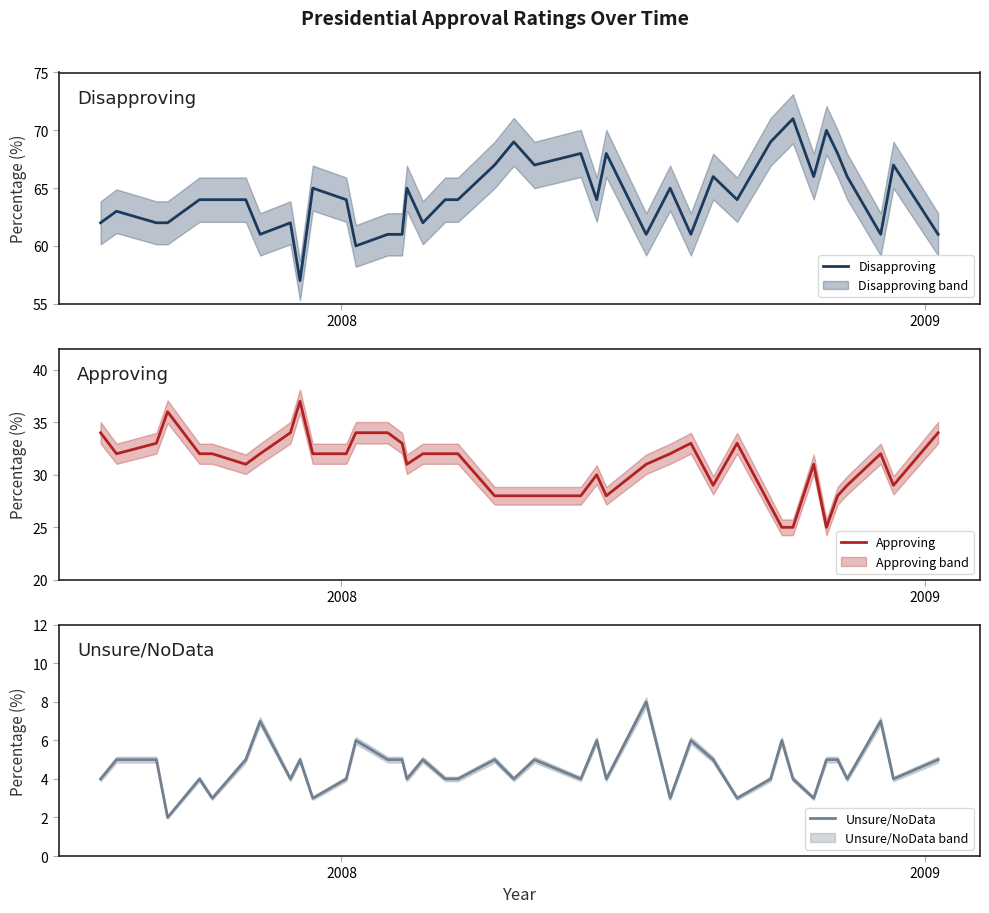

What is the value of the Approving point at the 27th from the left?

32